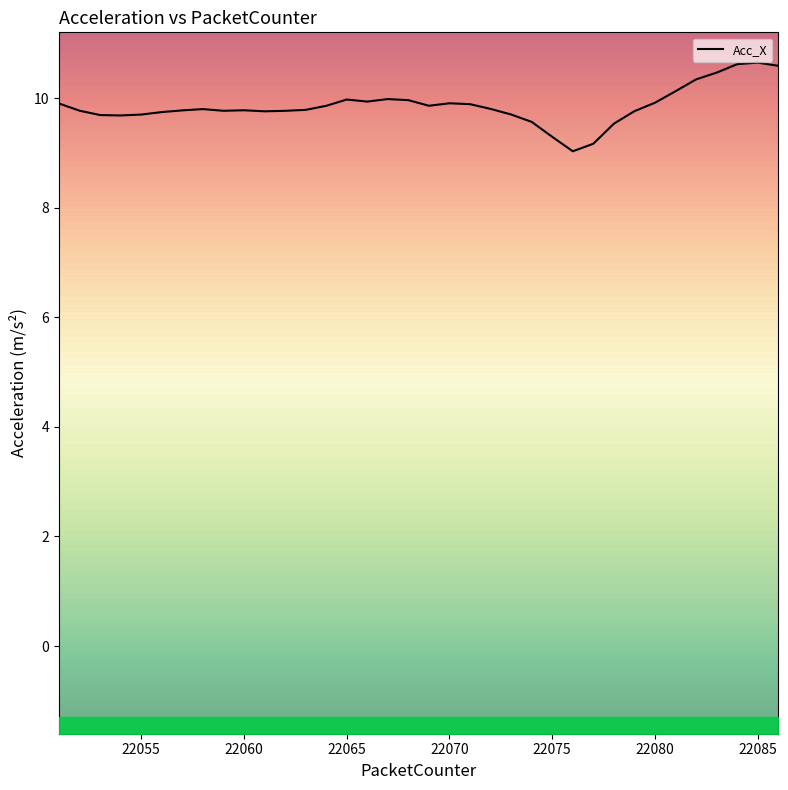

Count the number of categories in the chart.

36